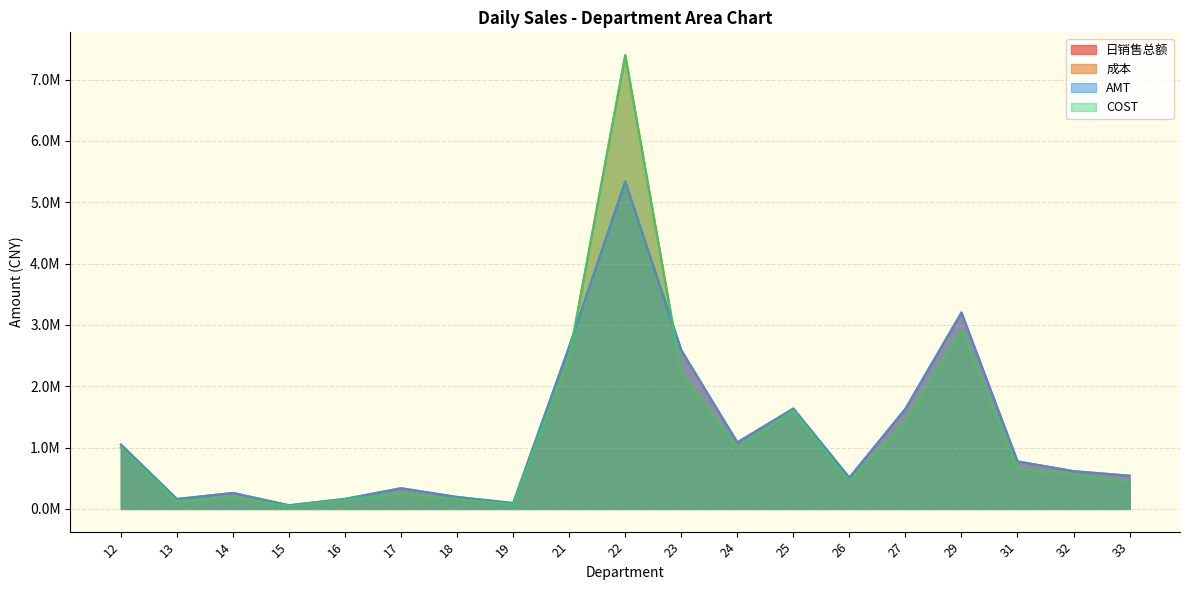

Where is COST nearest to the value 3722474?

29